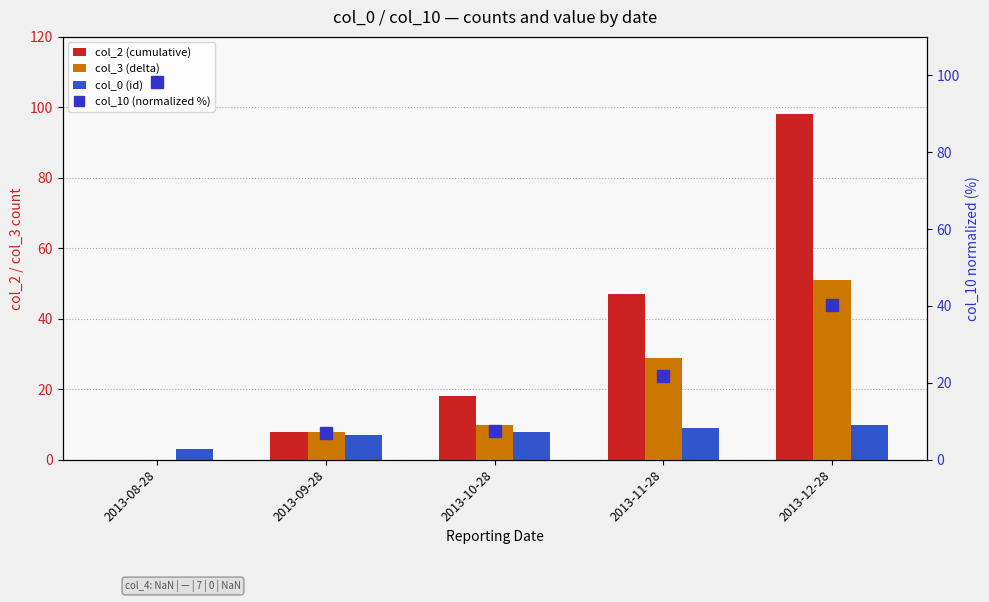

Where is col_10 (normalized %) nearest to the value 52?

2013-12-28